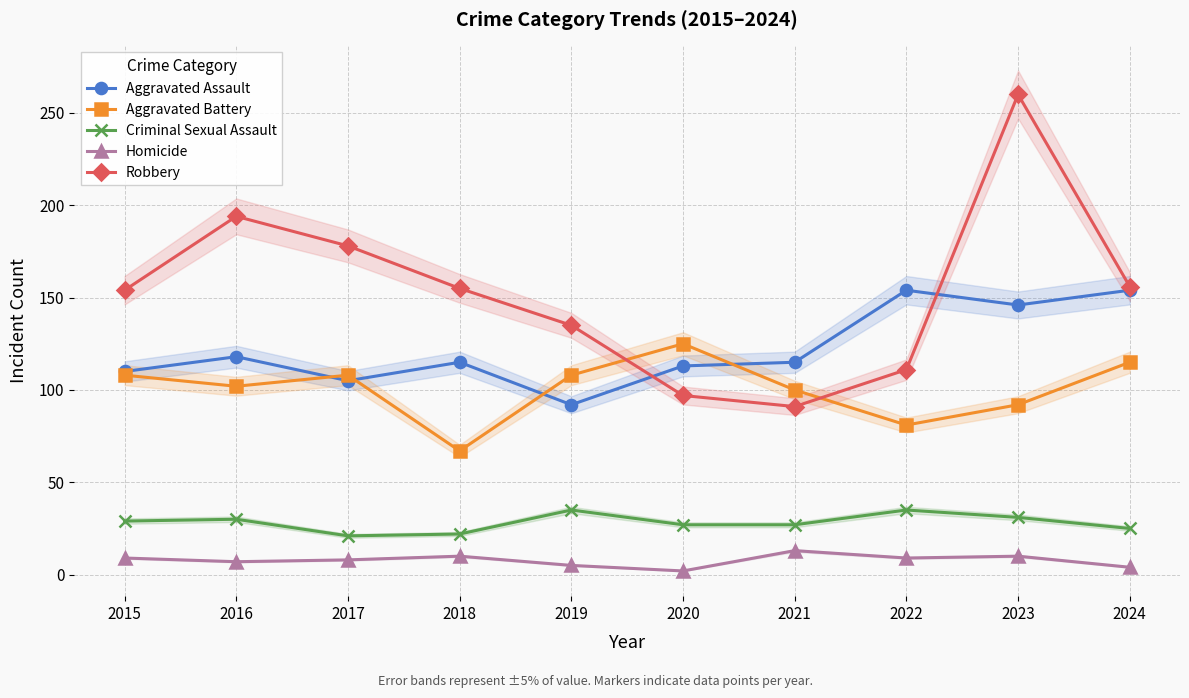

At which label does Robbery first exceed 155?

2016